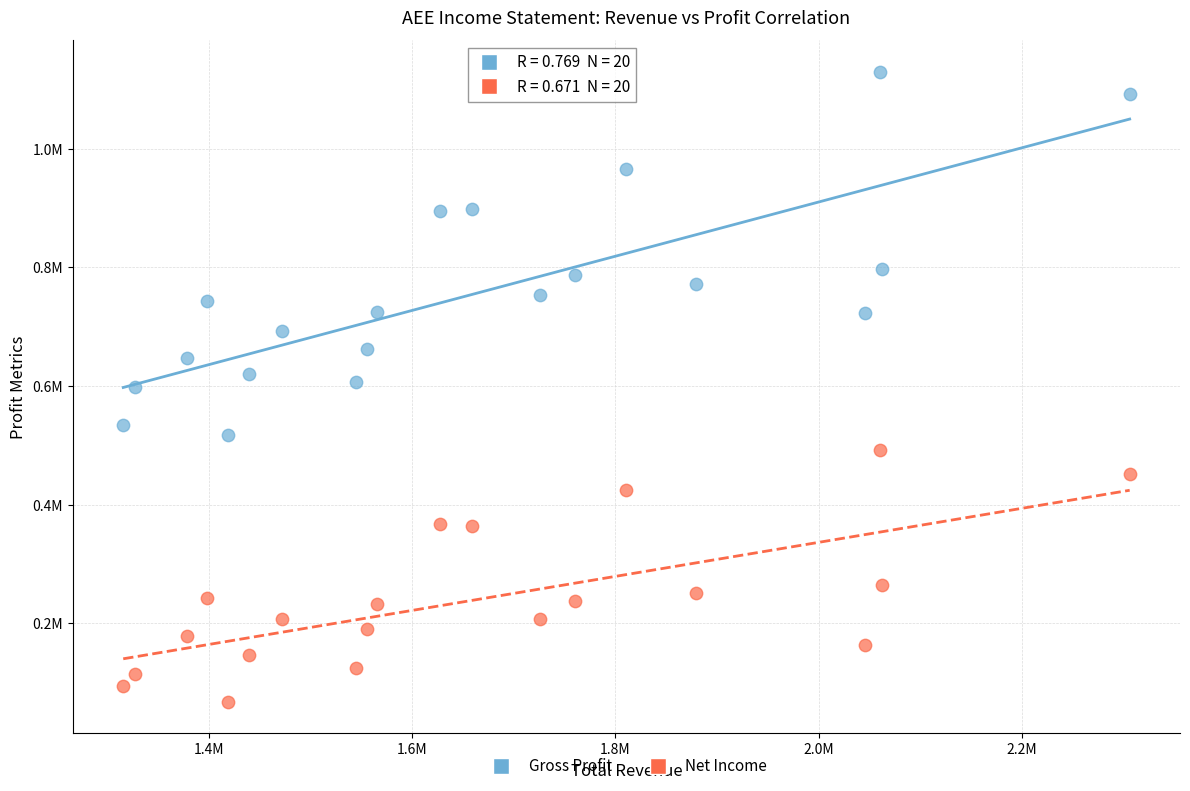

Which series contains the lowest Y value?

Net Income